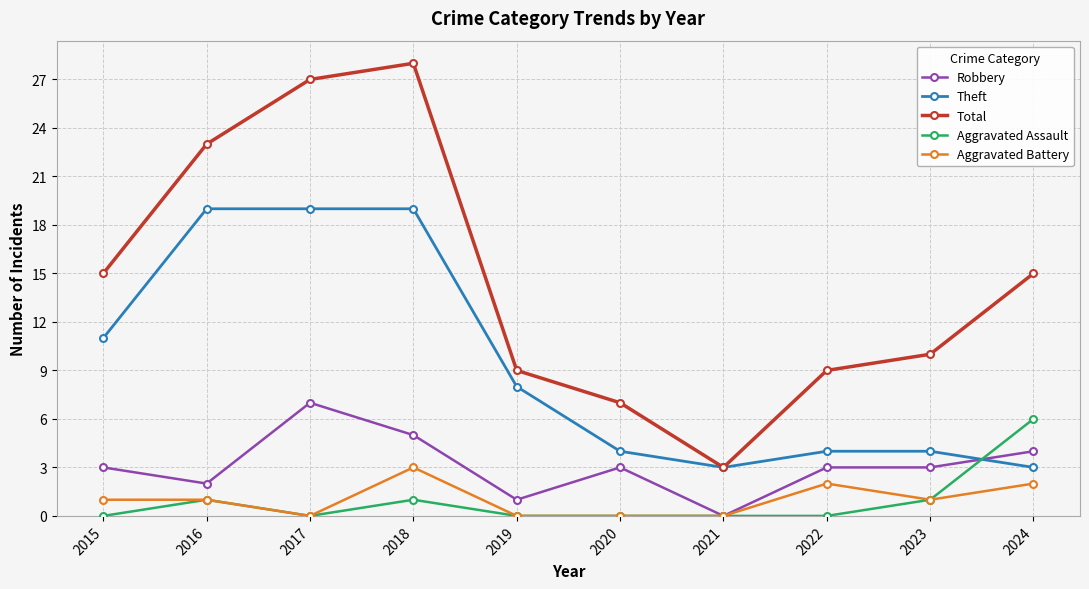

Which series has the largest total across all categories?

Total